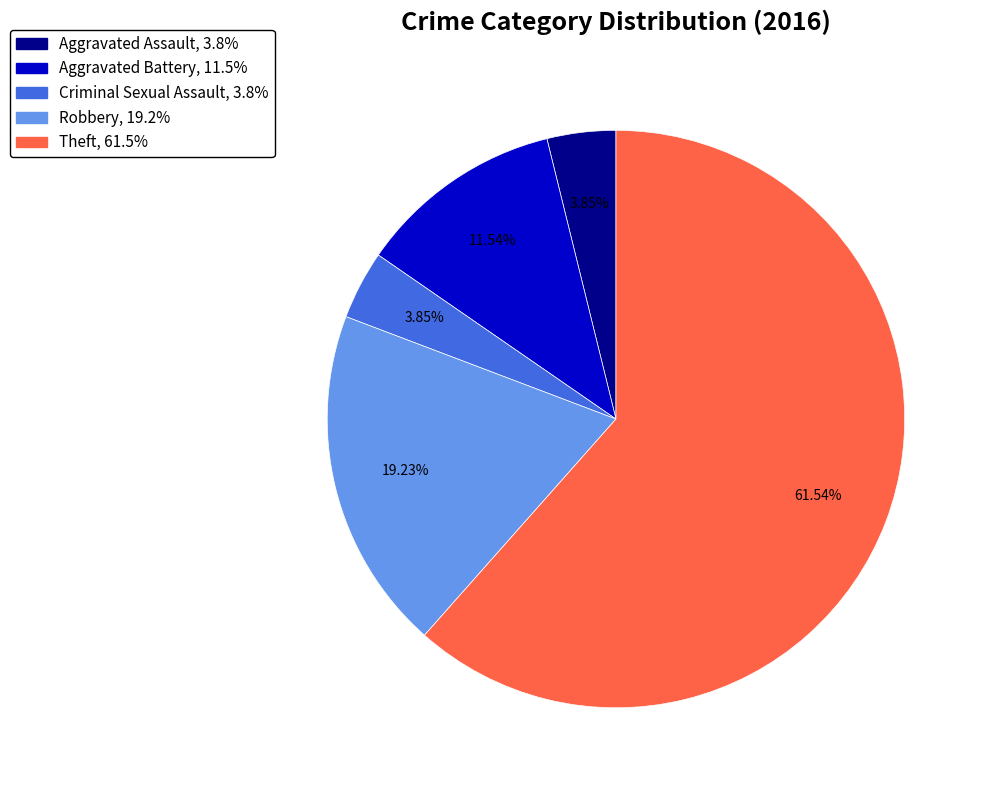

How much of the chart is everything except Criminal Sexual Assault?

96.2%